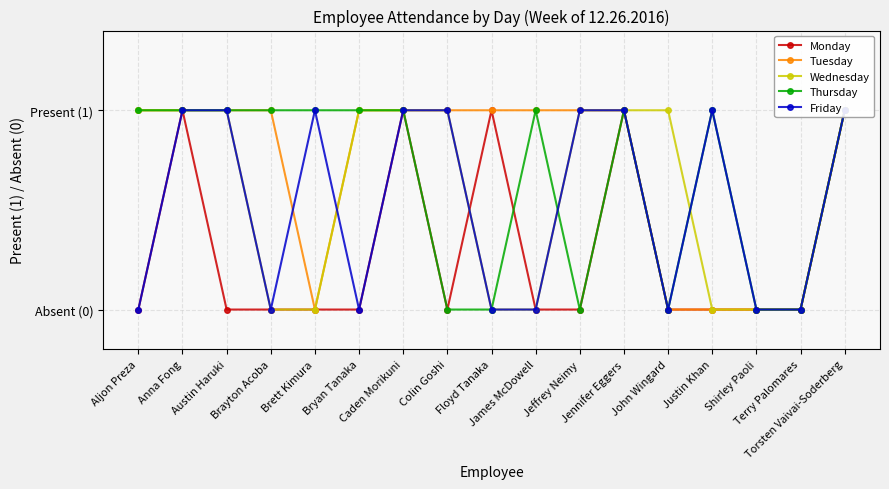

List the labels in order of Monday value, largest first.

Anna Fong, Caden Morikuni, Floyd Tanaka, Jennifer Eggers, Torsten Vaivai-Soderberg, Aljon Preza, Austin Haruki, Brayton Acoba, Brett Kimura, Bryan Tanaka, Colin Goshi, James McDowell, Jeffrey Neimy, John Wingard, Justin Khan, Shirley Paoli, Terry Palomares